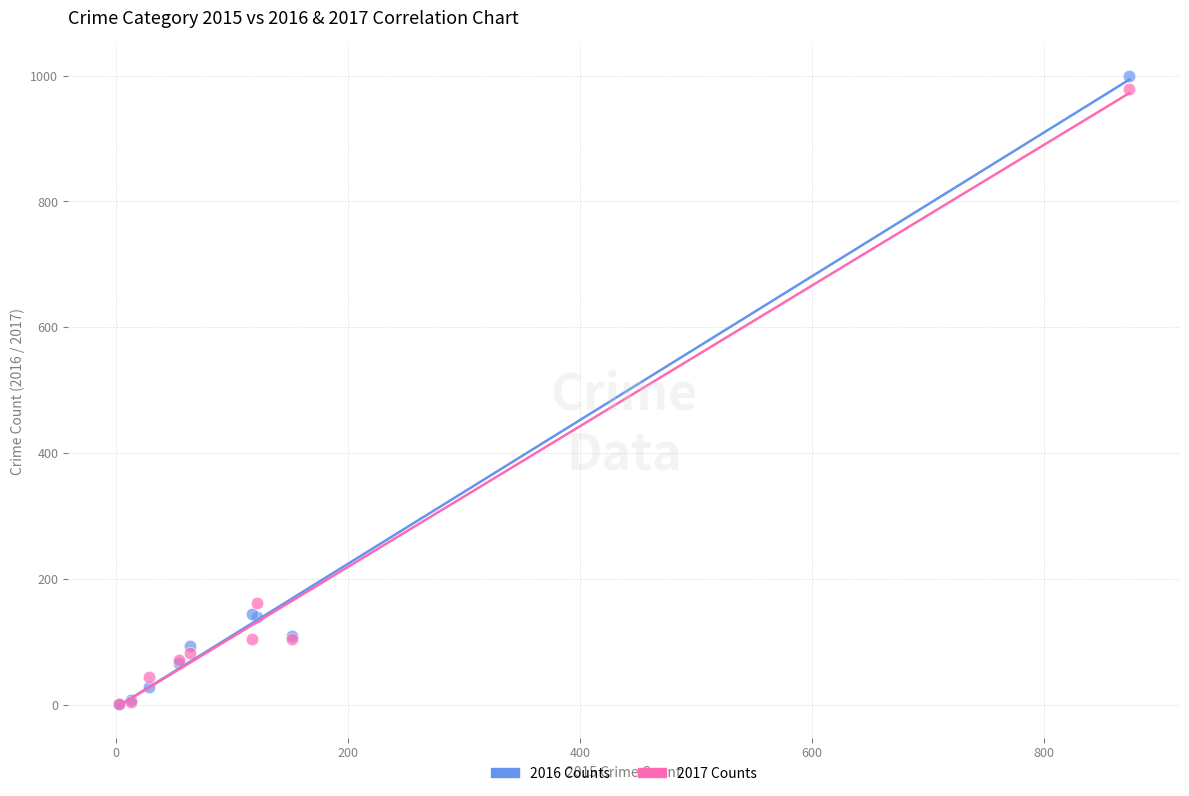

In the 2016 Counts series, what Y value is closest to 500?

145